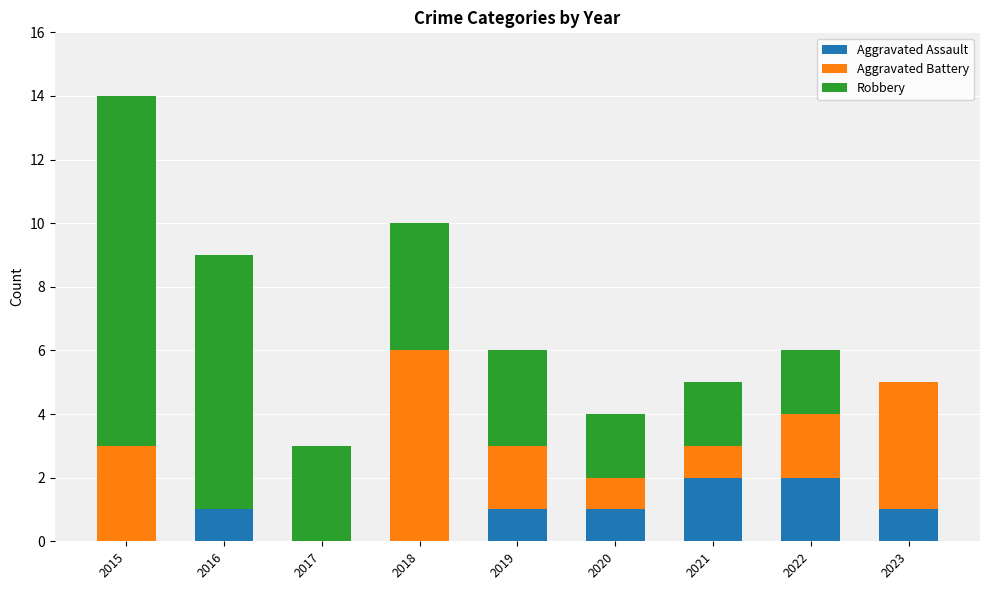

Is it true that Aggravated Assault equals -1 at 2018?

False